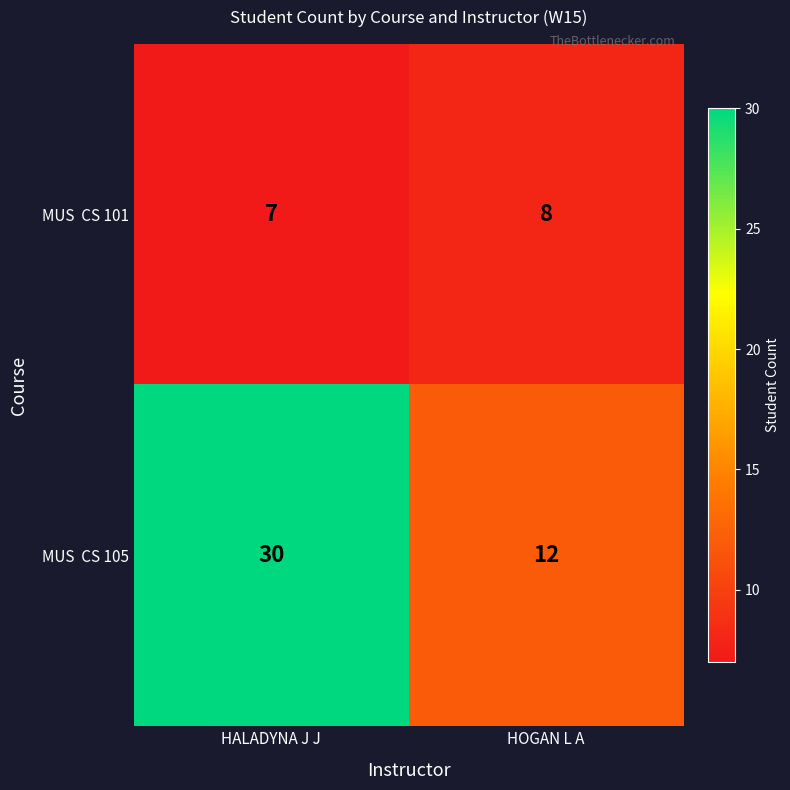

How many distinct data groups are displayed?

2